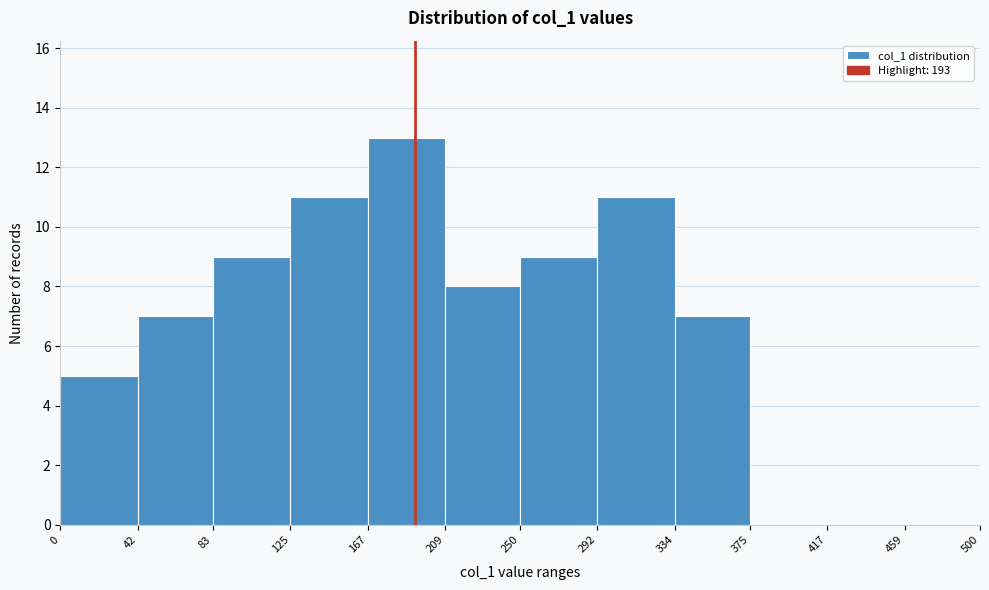

Reading left to right, transcribe this chart: for each bar, give the range it covers on the x-axis and its height. The values are not printed on the chart, so give them approximately, as read against the axis.

0 to 42: 5
42 to 83: 7
83 to 125: 9
125 to 167: 11
167 to 209: 13
209 to 250: 8
250 to 292: 9
292 to 334: 11
334 to 375: 7
375 to 417: 0
417 to 459: 0
459 to 500: 0